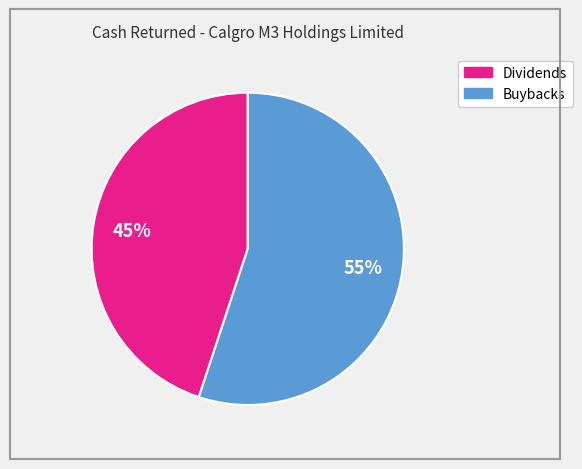

To the nearest percent, what is the difference between the largest and smallest slice percentages?

10%